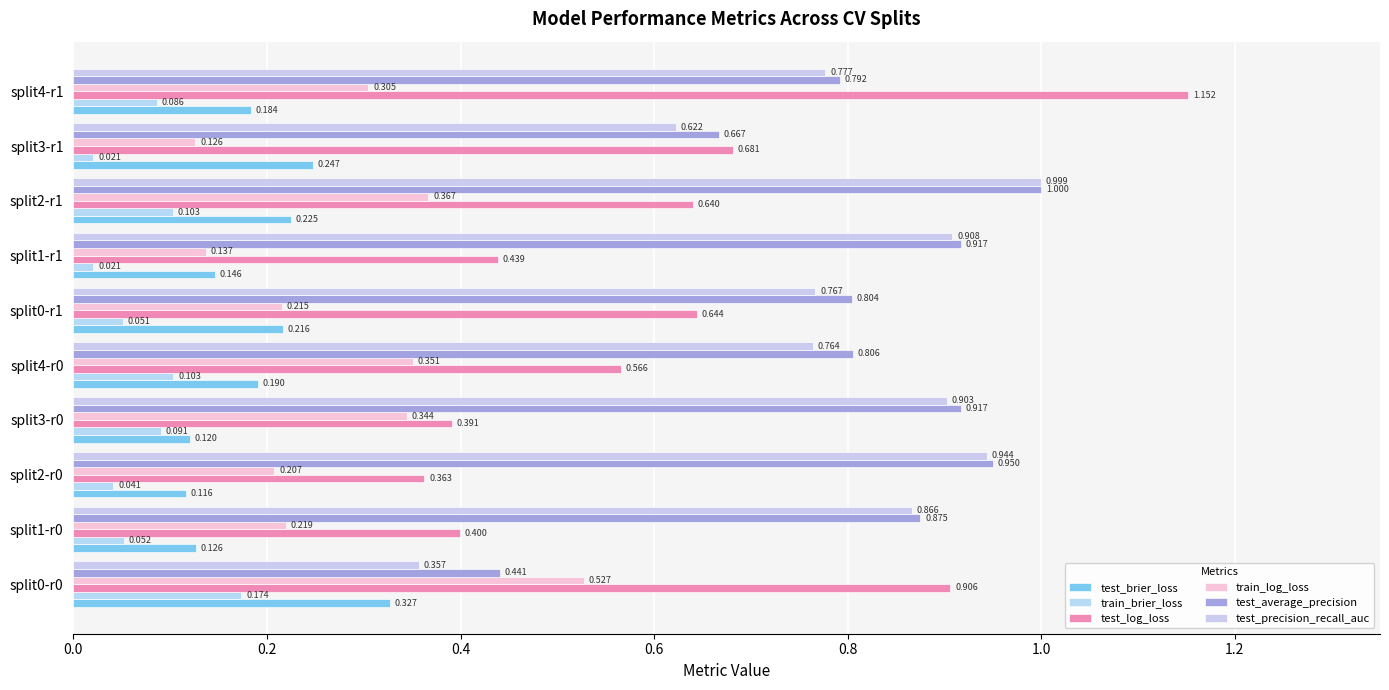

Rank the series by their maximum value, from lowest to highest.

train_brier_loss, test_brier_loss, train_log_loss, test_precision_recall_auc, test_average_precision, test_log_loss